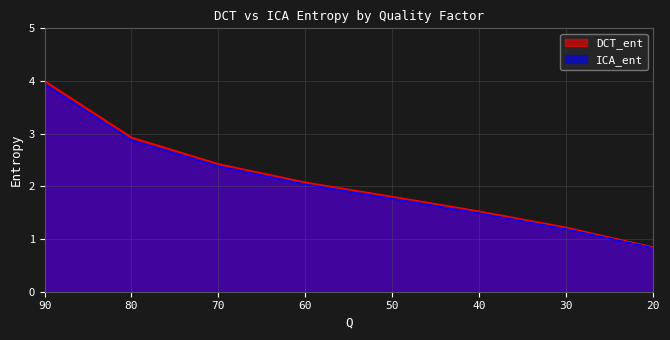

At which label does ICA_ent first exceed 2?

90